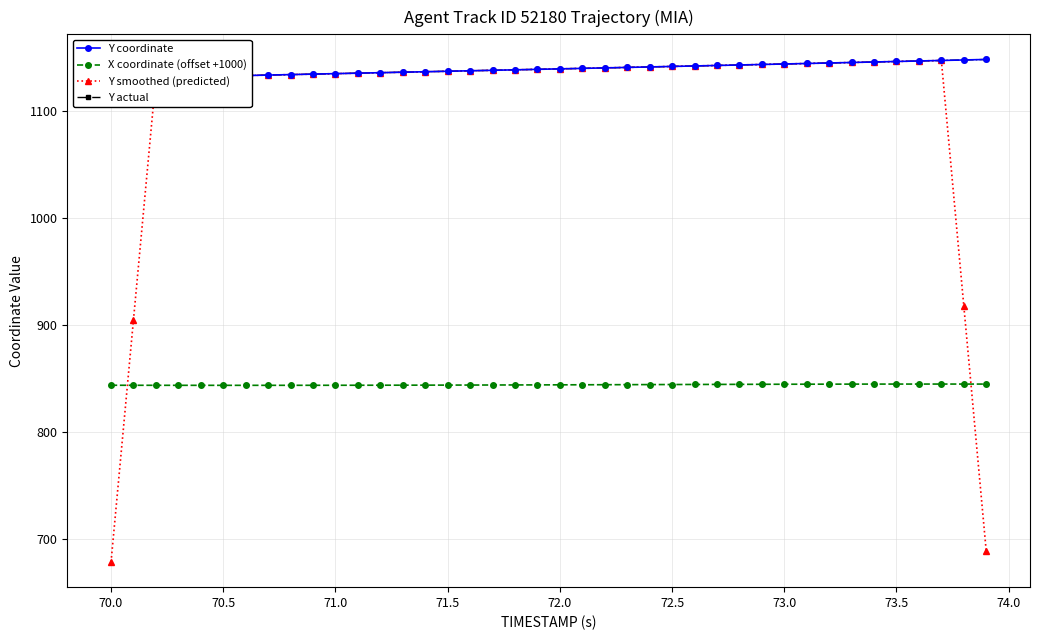

True or false: Y smoothed (predicted) has more than 0 points higher than both neighbors.

True